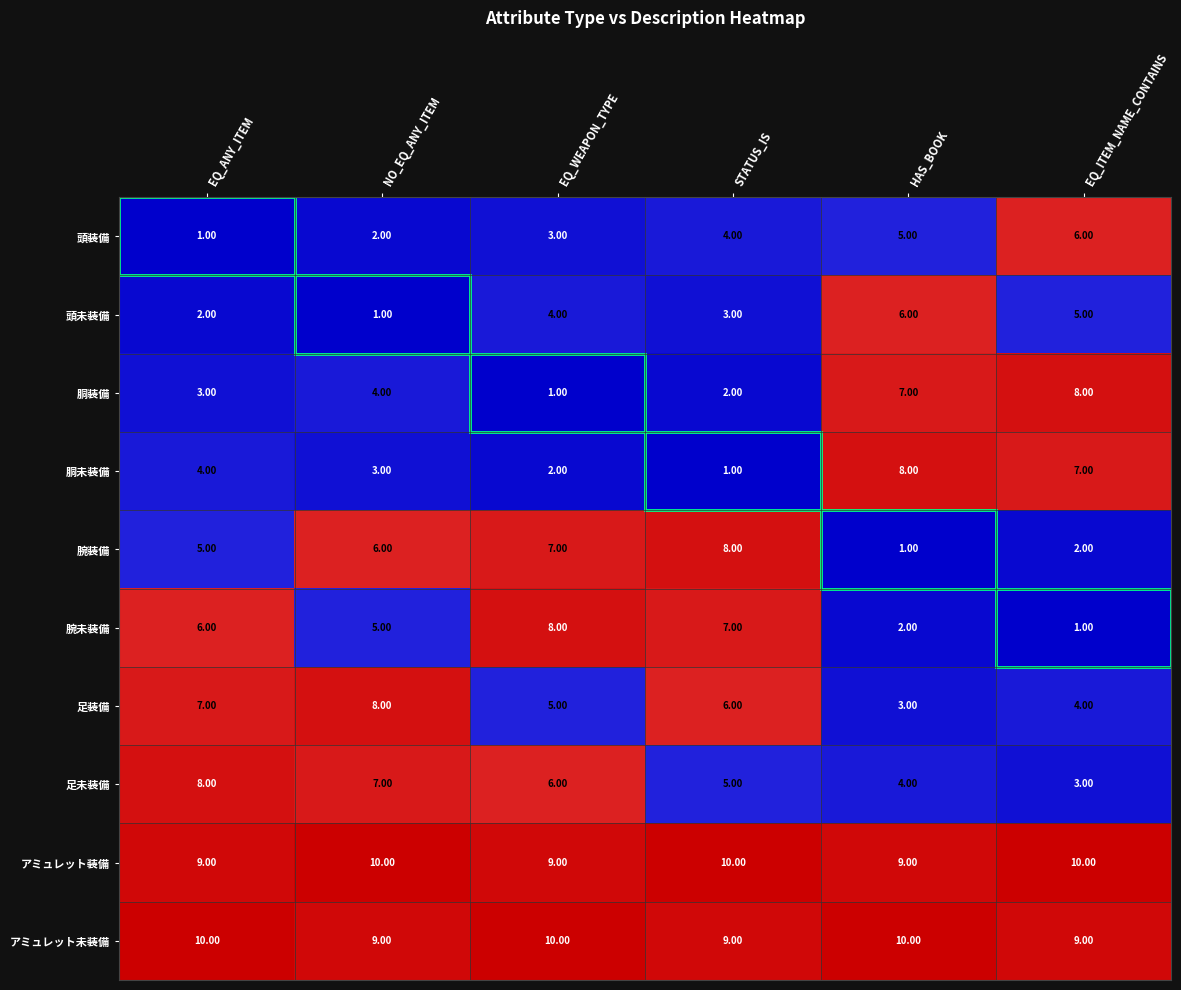

Where is 頭未装備 nearest to the value 3?

STATUS_IS